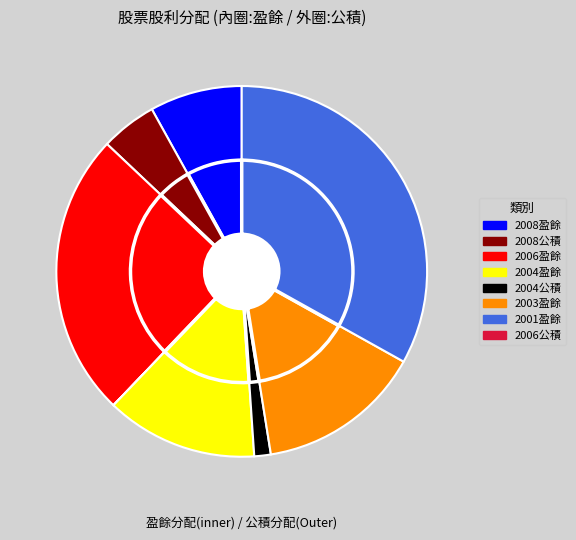

What is the difference between the highest and lowest values at 盈餘(2006)?

0.2